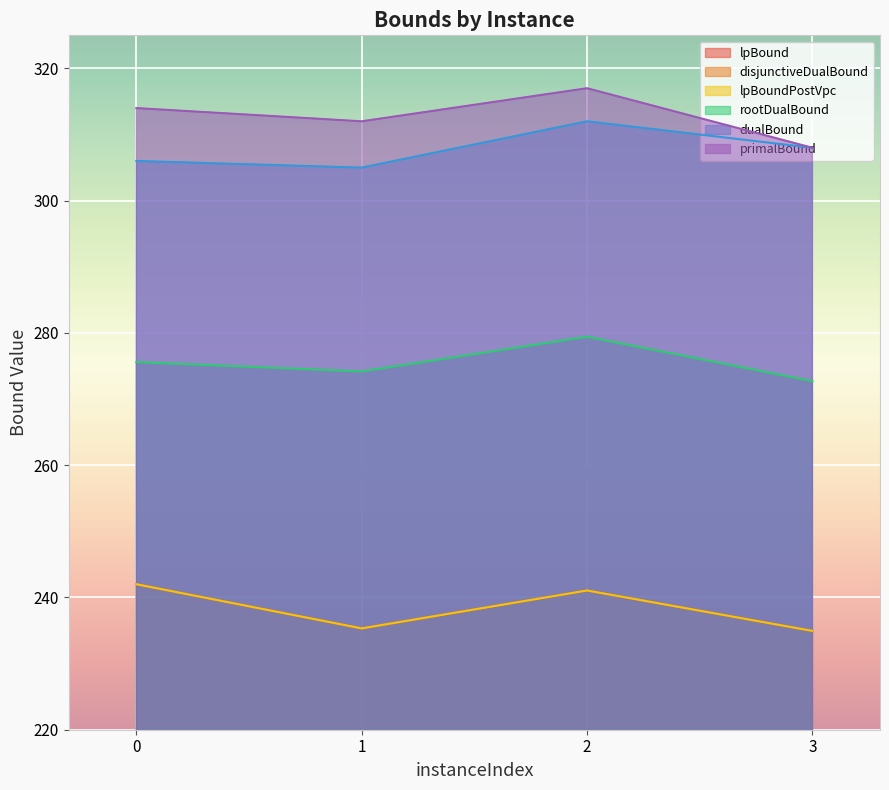

How many lines are shown in the chart?

6